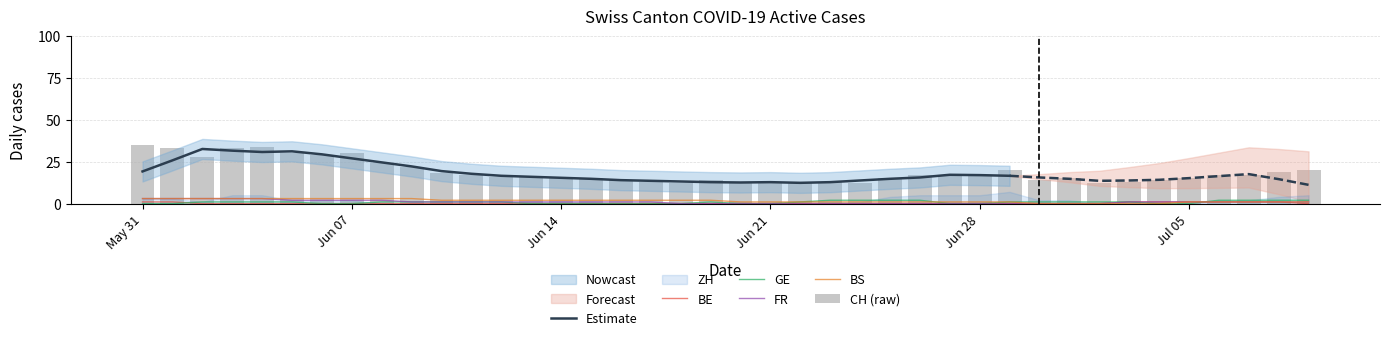

List the series in order of their peak value, highest first.

CH, FR, BS, GE, BE